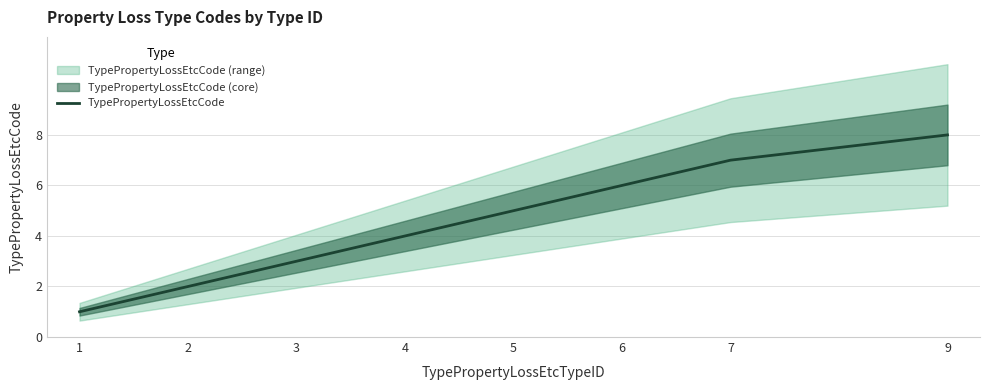

At which category does the chart reach its minimum across all series?

1